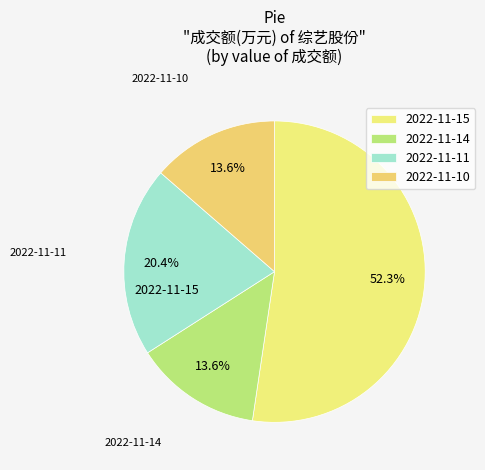

To the nearest percent, what percentage of the pie is 2022-11-11?

20%